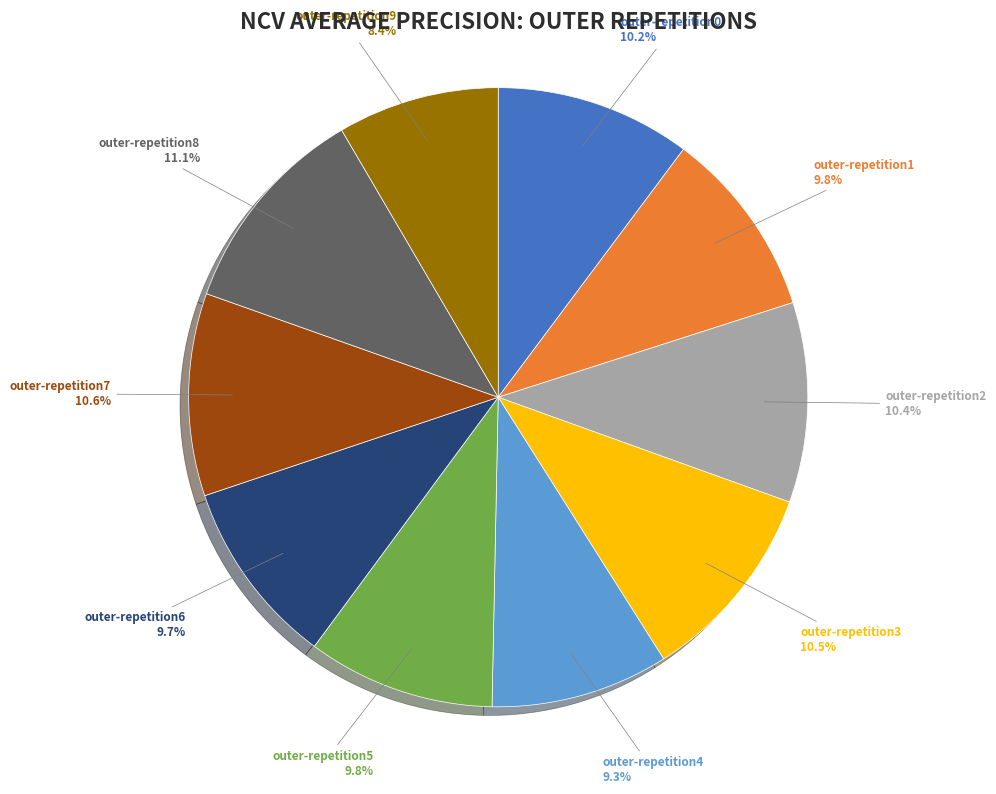

Does outer-repetition1 represent more than half of the total?

No